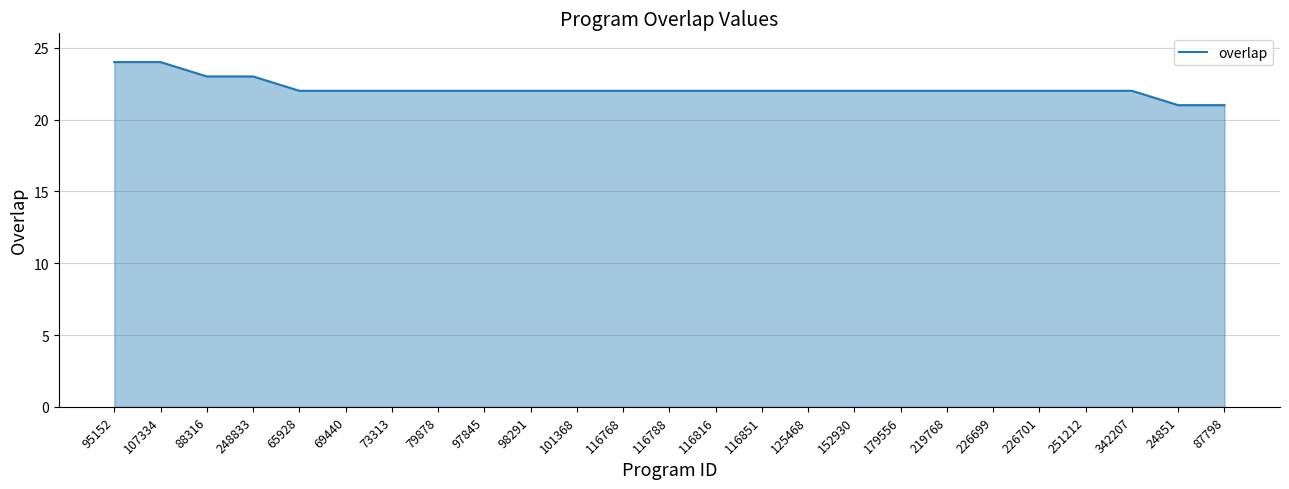

What position from the right is 152930?

9